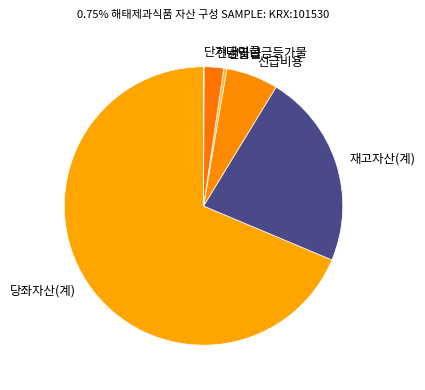

Is it true that 선급비용 is 12% of the pie?

False